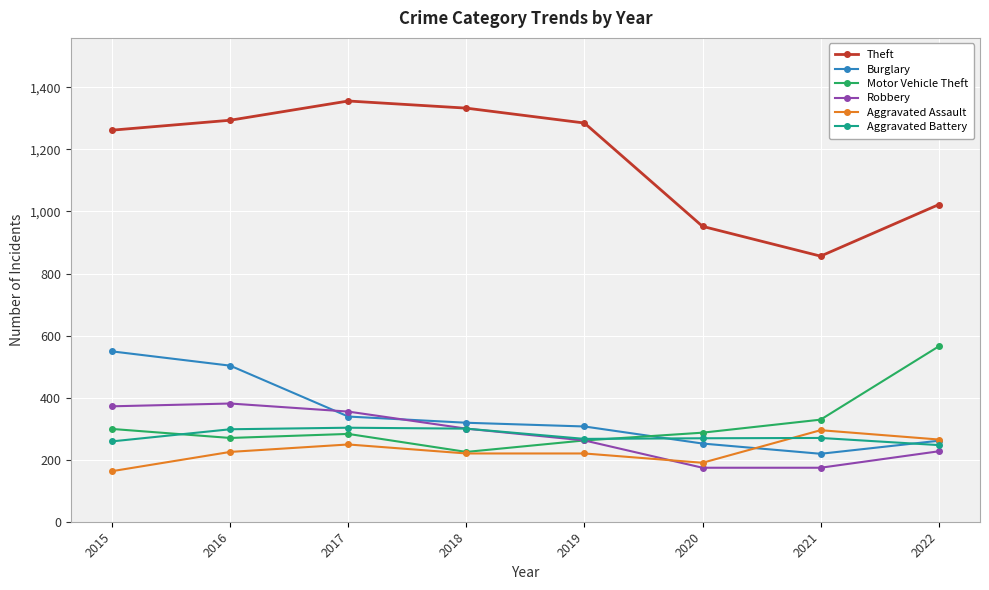

True or false: Theft and Aggravated Battery intersect in this chart.

False